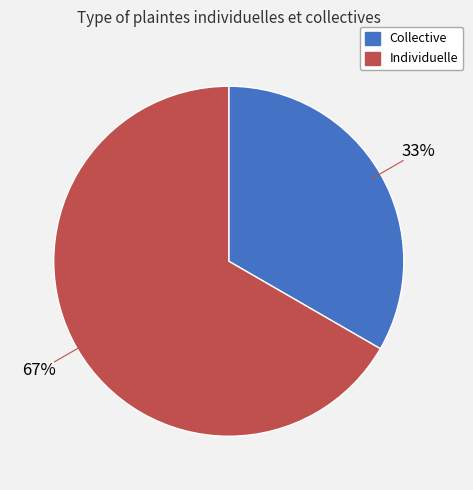

To the nearest percent, what is the combined percentage of Individuelle and Collective?

100%